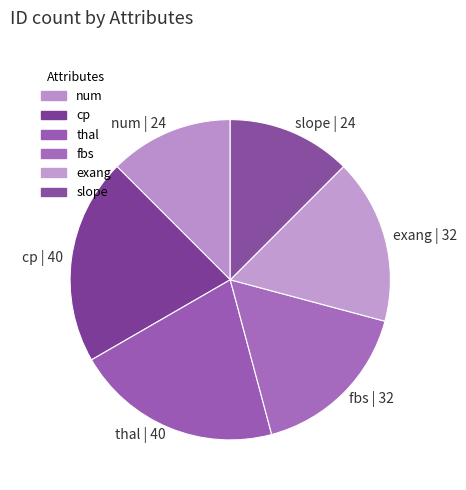

The slope | 24 slice represents 2% of the pie. True or false?

False